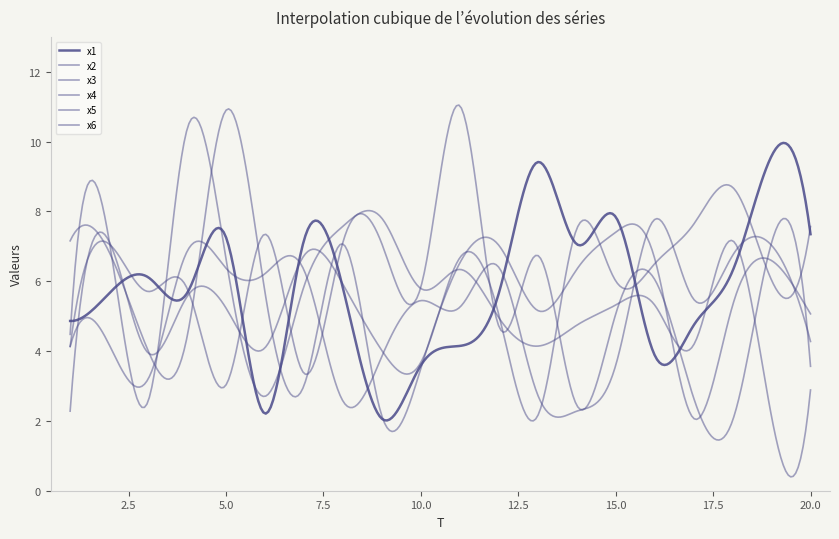

At which category does x2 reach its first local peak?

2